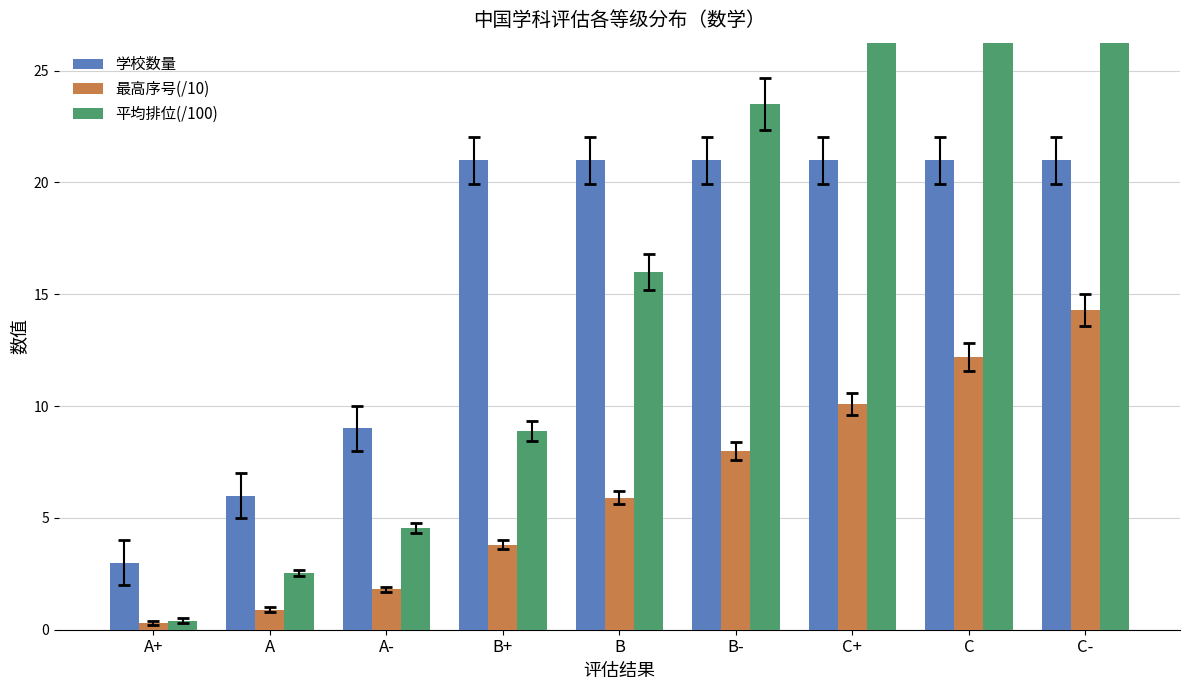

How many data points in 学校数量 are less than 21?

3